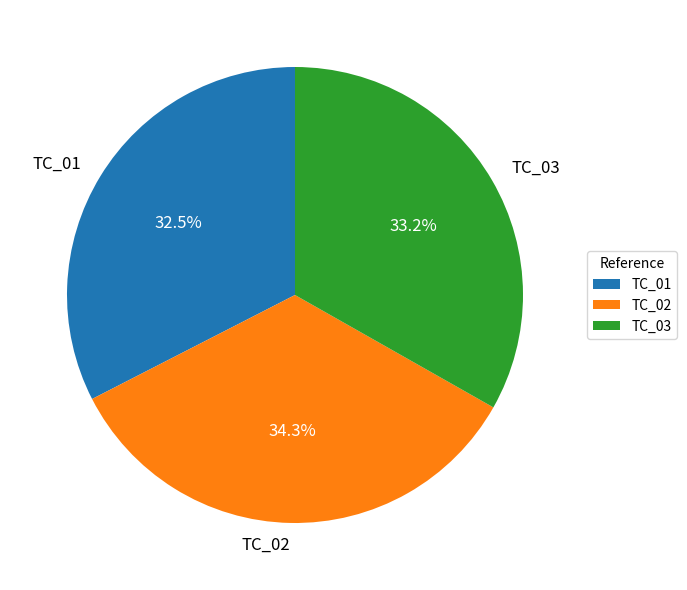

Which has a higher value, TC_01 or TC_03?

TC_03